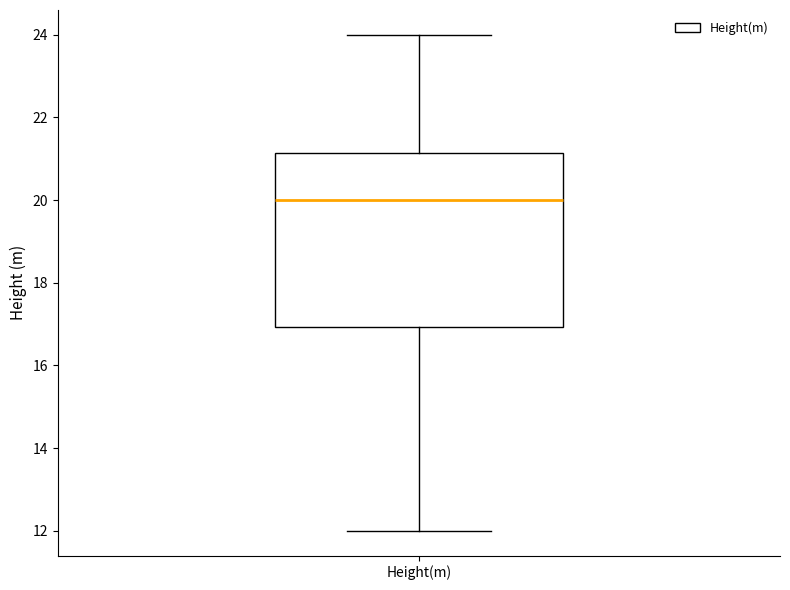

Read this box plot against the y-axis: the position of the median line, the range covered by the box, and the ends of both whiskers. The values are not printed on the chart, so give them approximately, as read against the axis.

median 20.0, box 17.0 to 21.2, whiskers 12.0 to 24.0